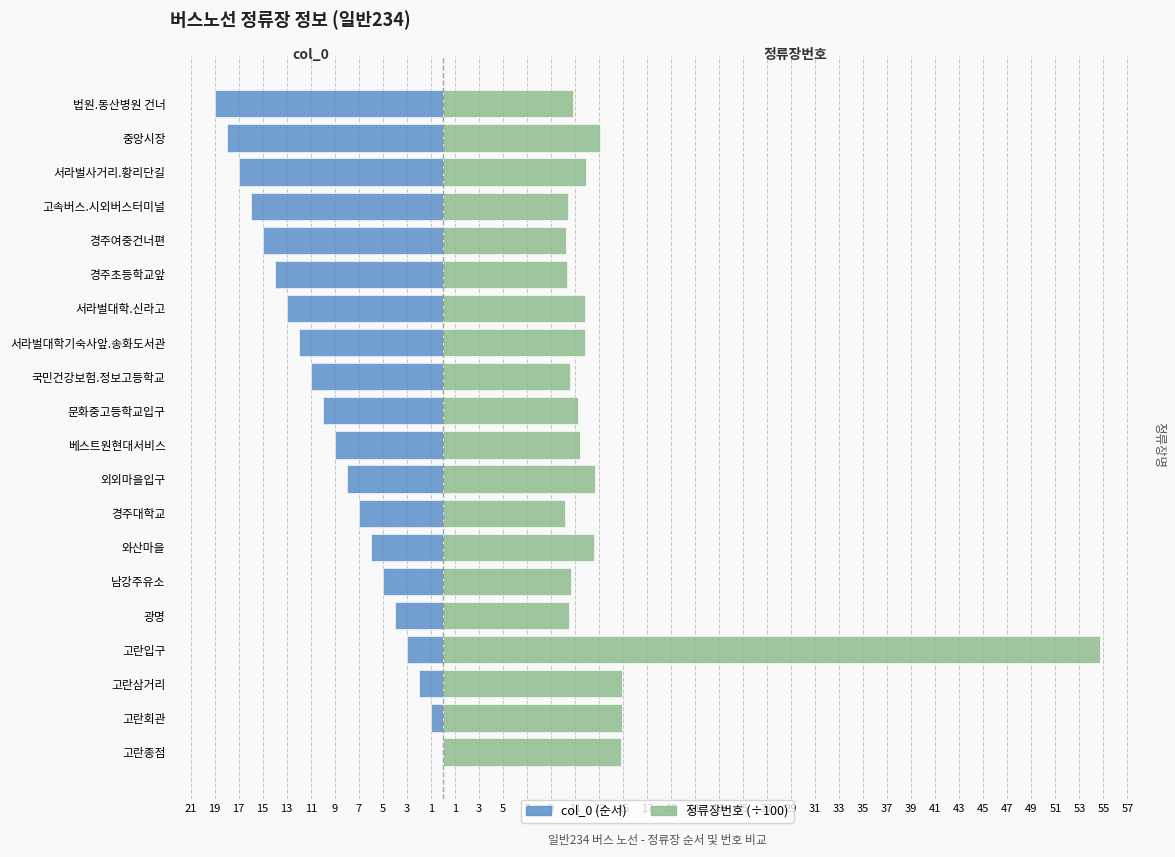

Are the bars horizontal?

Yes